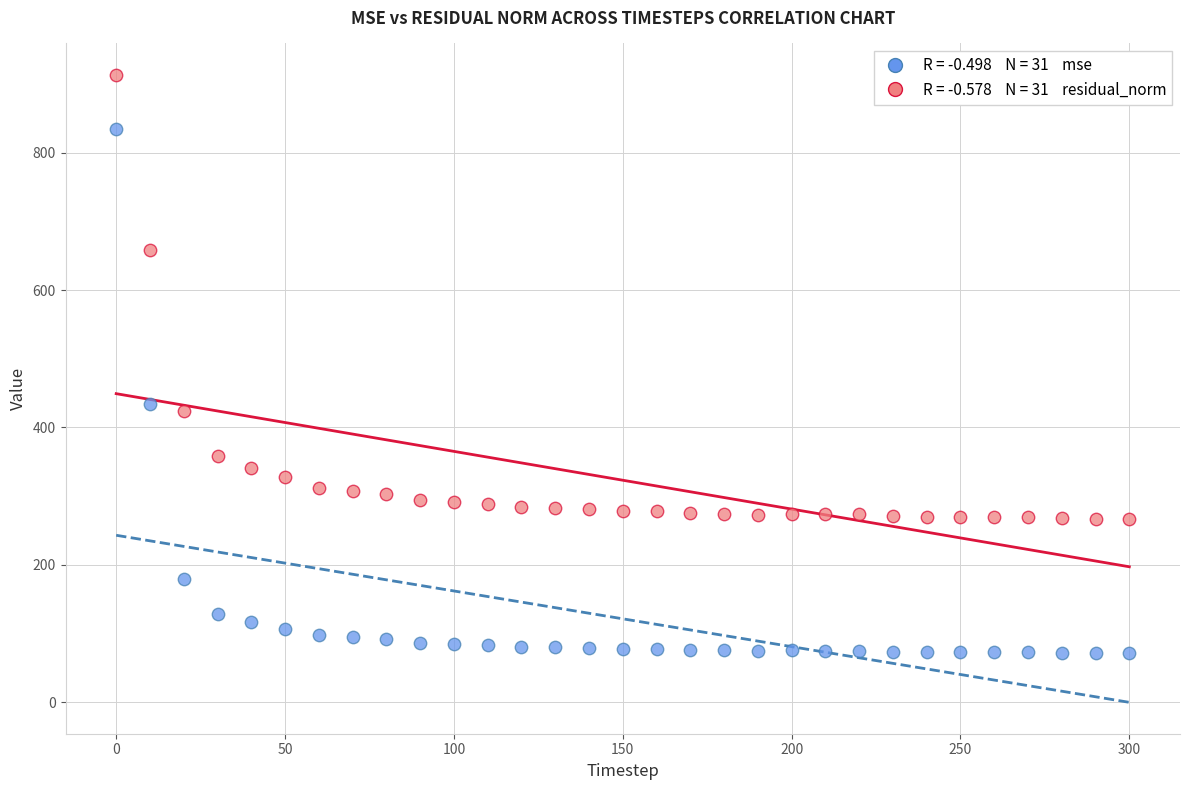

Across all data points, what is the range of X values (max minus min)?

300.0